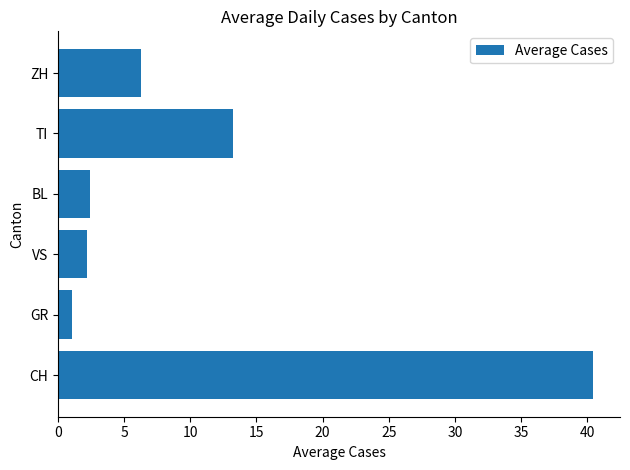

How many values are below 6?

3